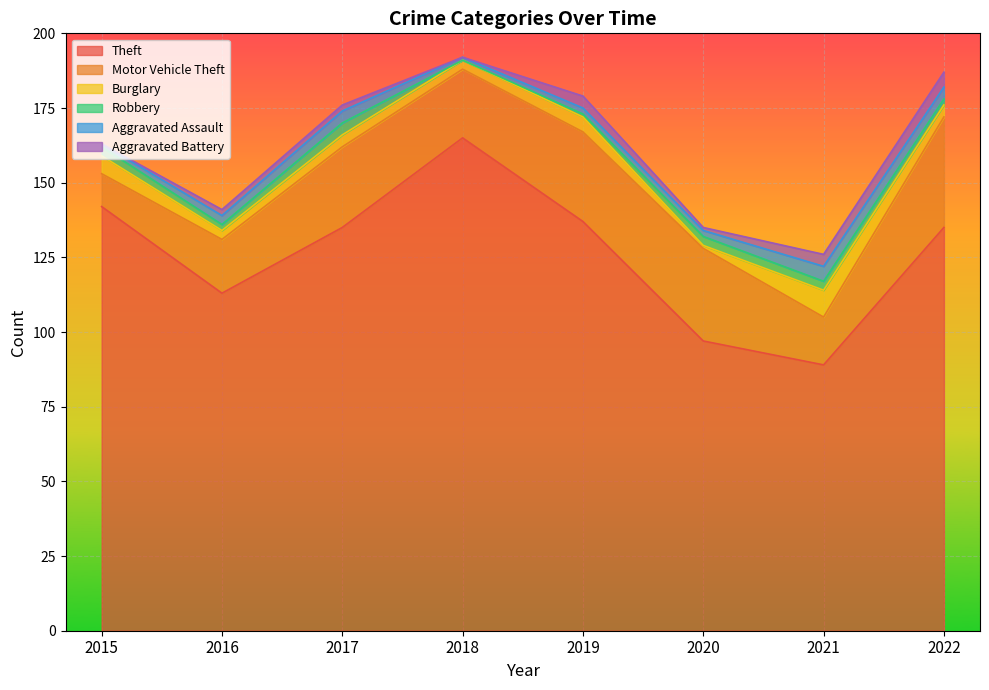

At 2017, list the series in order from largest to smallest.

Theft, Motor Vehicle Theft, Burglary, Robbery, Aggravated Assault, Aggravated Battery